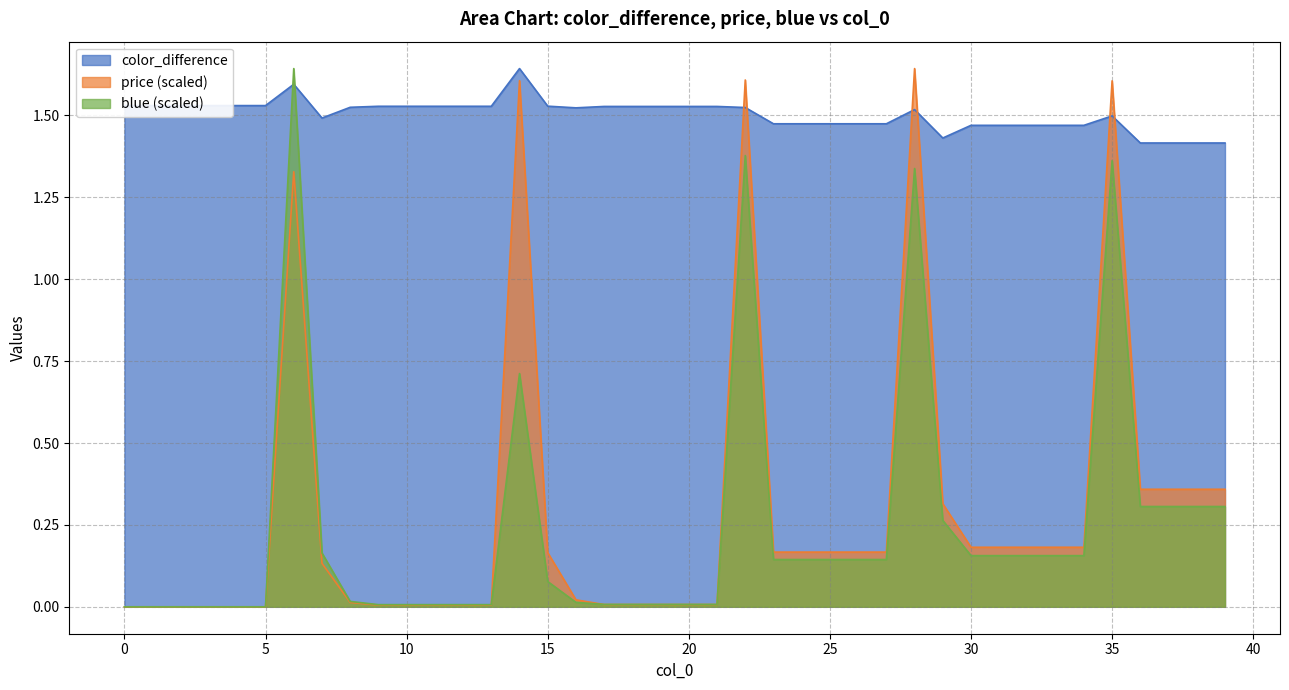

Count the color_difference values in the range 1 to 2.

40